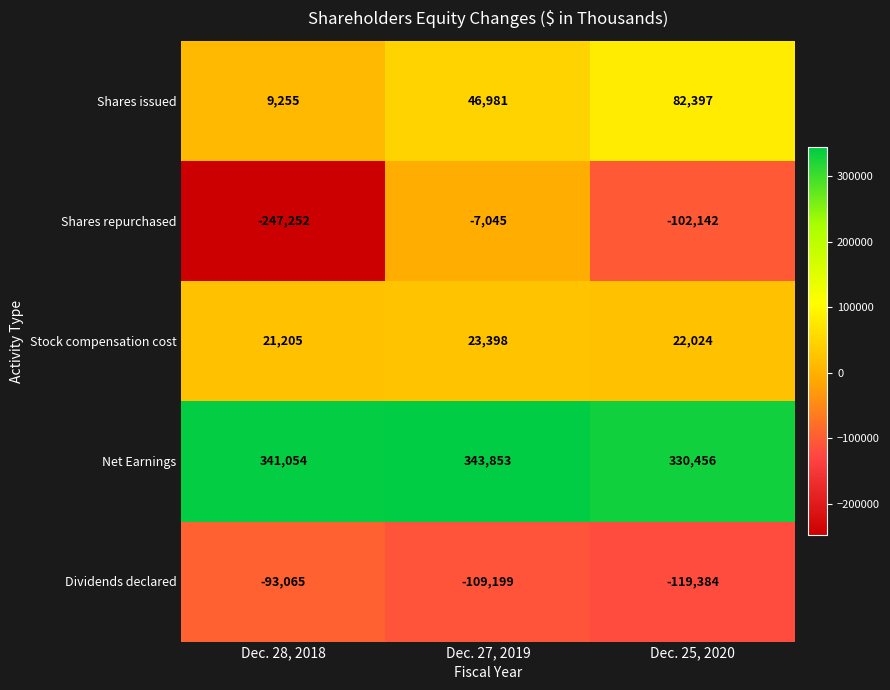

What is the difference between the maximum and minimum values in the Stock compensation cost series?

2193